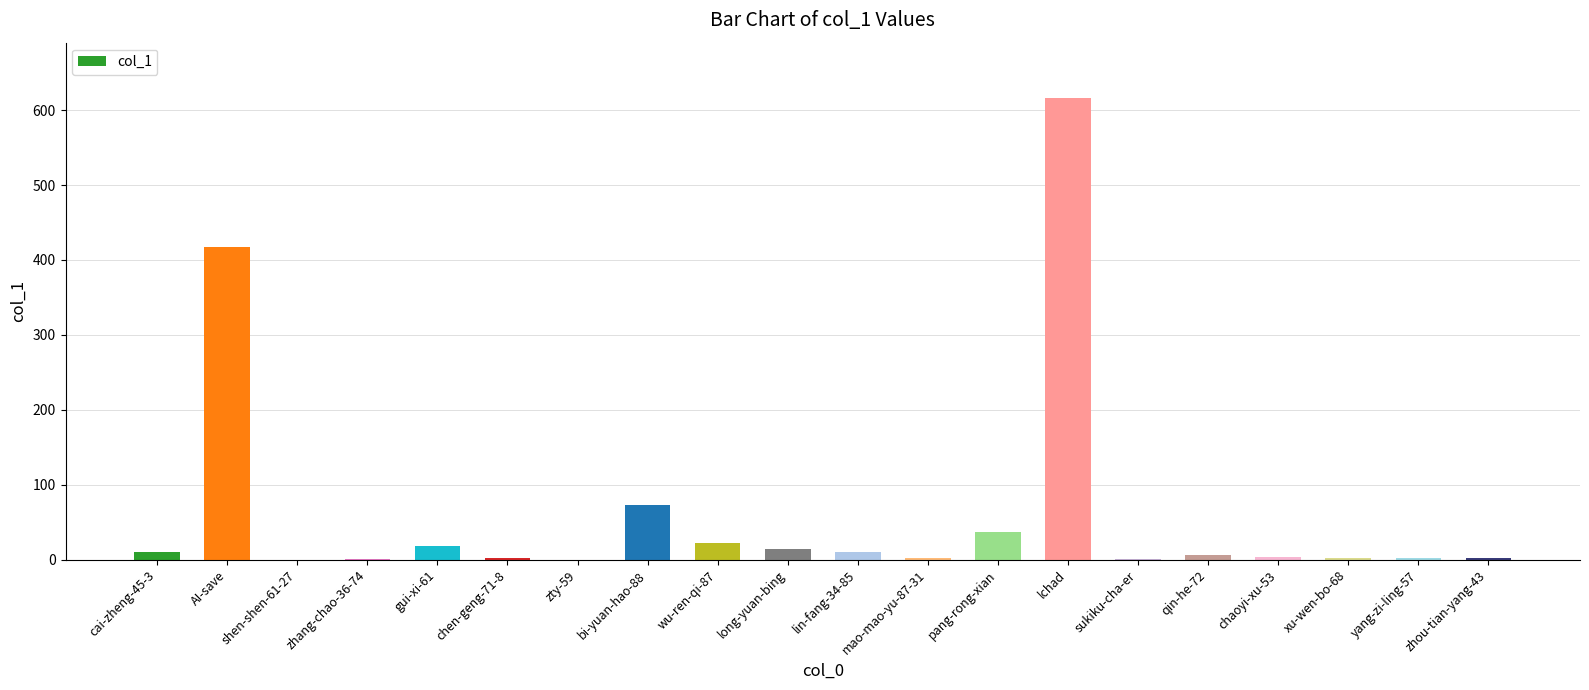

Count the number of data series in this chart.

1